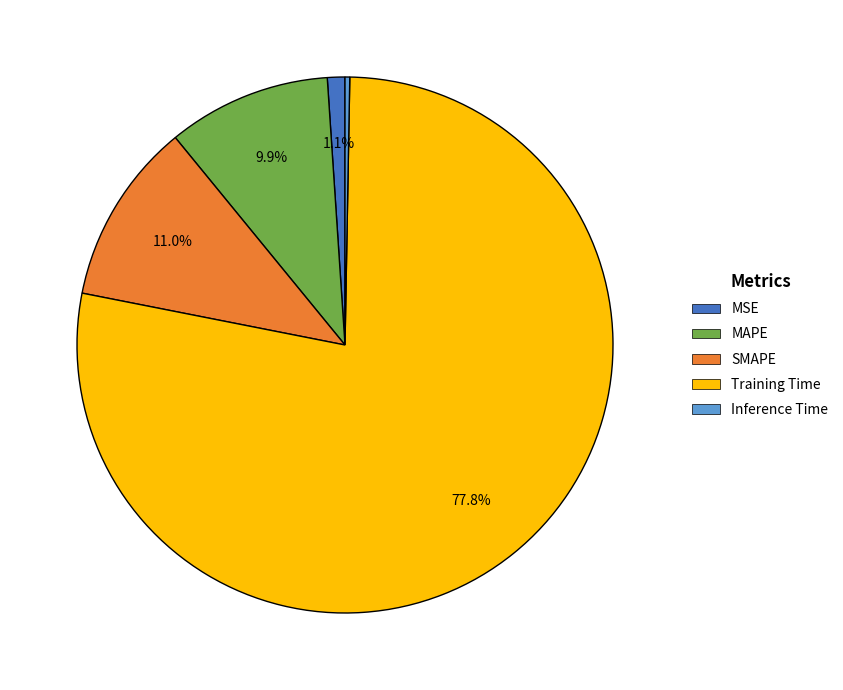

The SMAPE slice represents 11% of the pie. True or false?

True